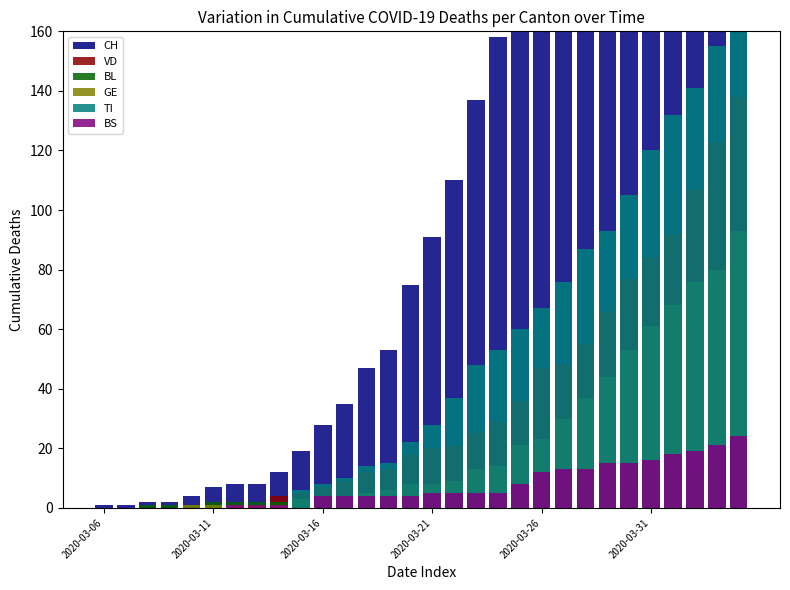

How many groups of bars are there?

30